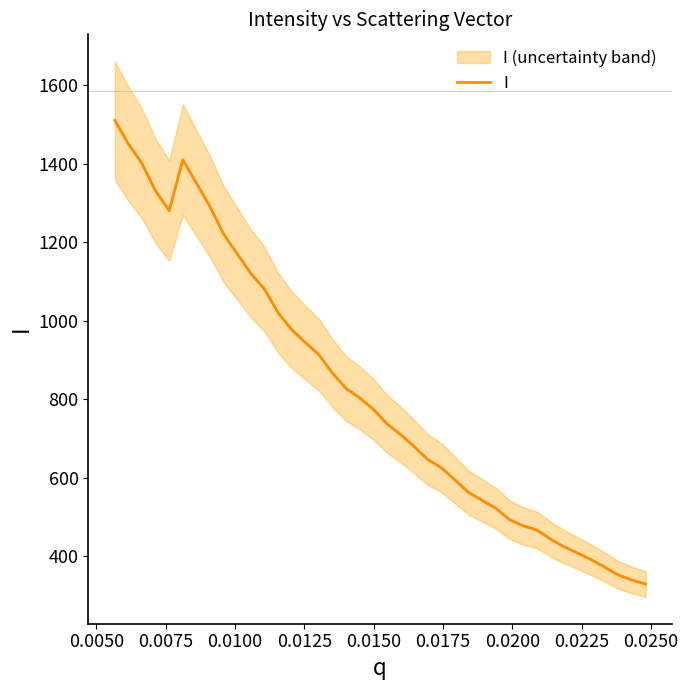

Does the chart display data point markers on the line(s)?

No